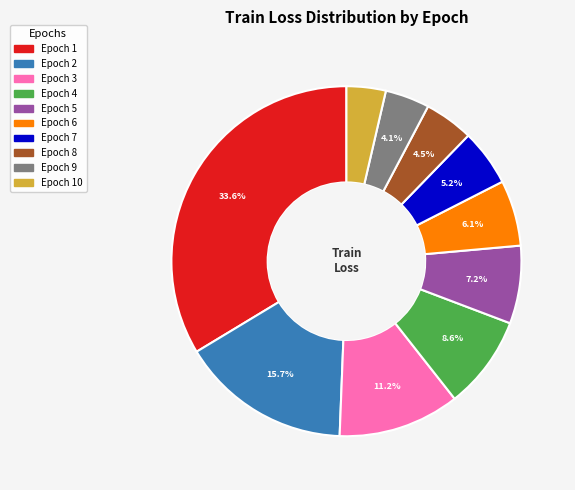

Is there a majority slice in this chart?

No